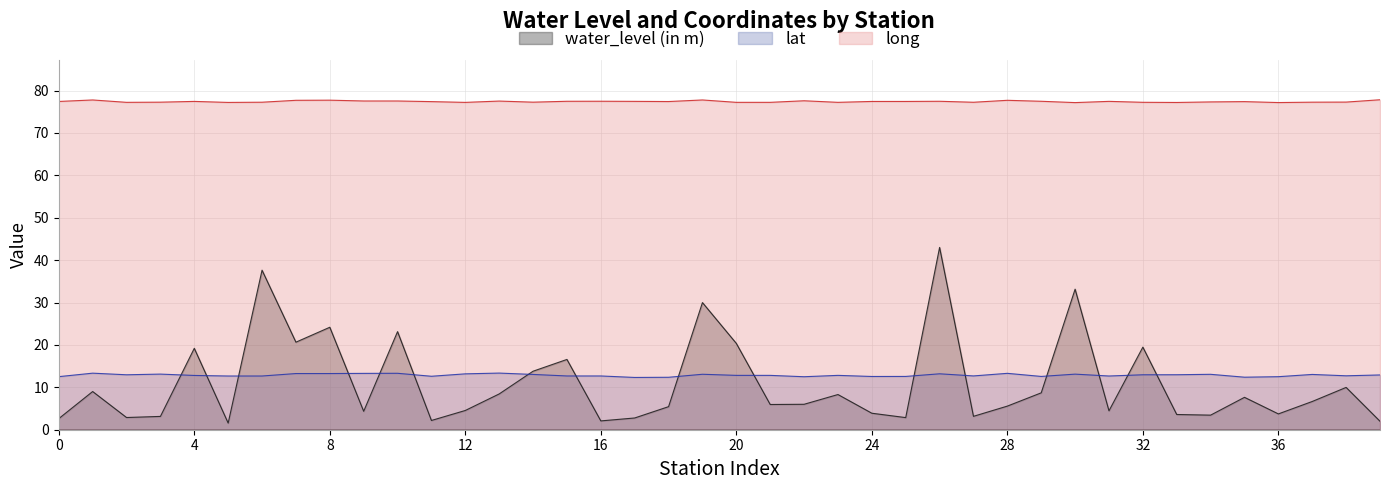

At Mahadevapura, list the series in order from smallest to largest.

water_level (in m), lat, long